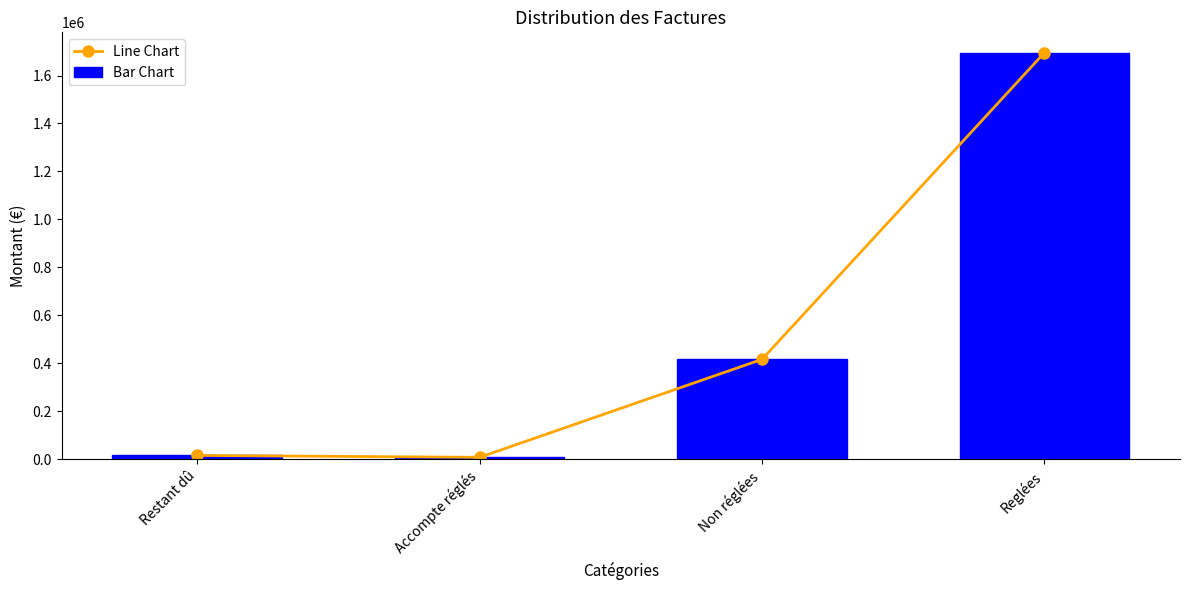

At which label is Line Chart closest to 851729?

Non réglées